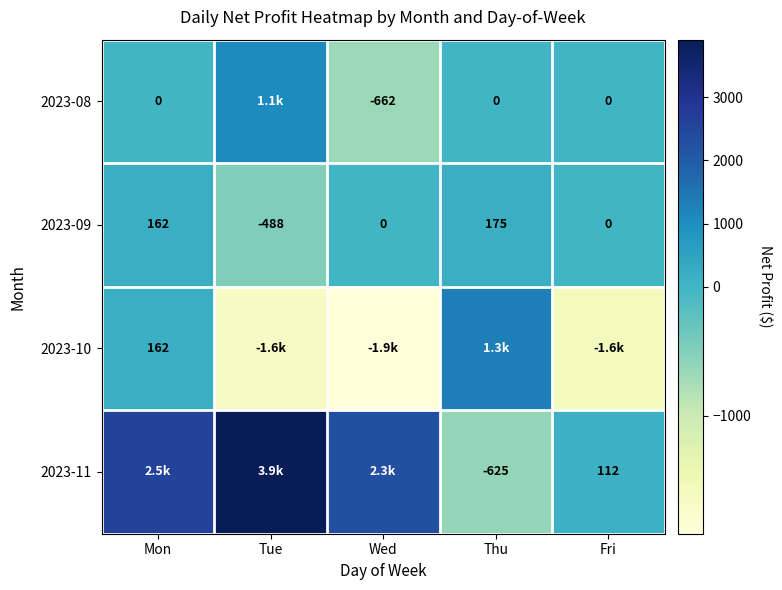

The 2023-09 series shows 350.0 at Wed. True or false?

False